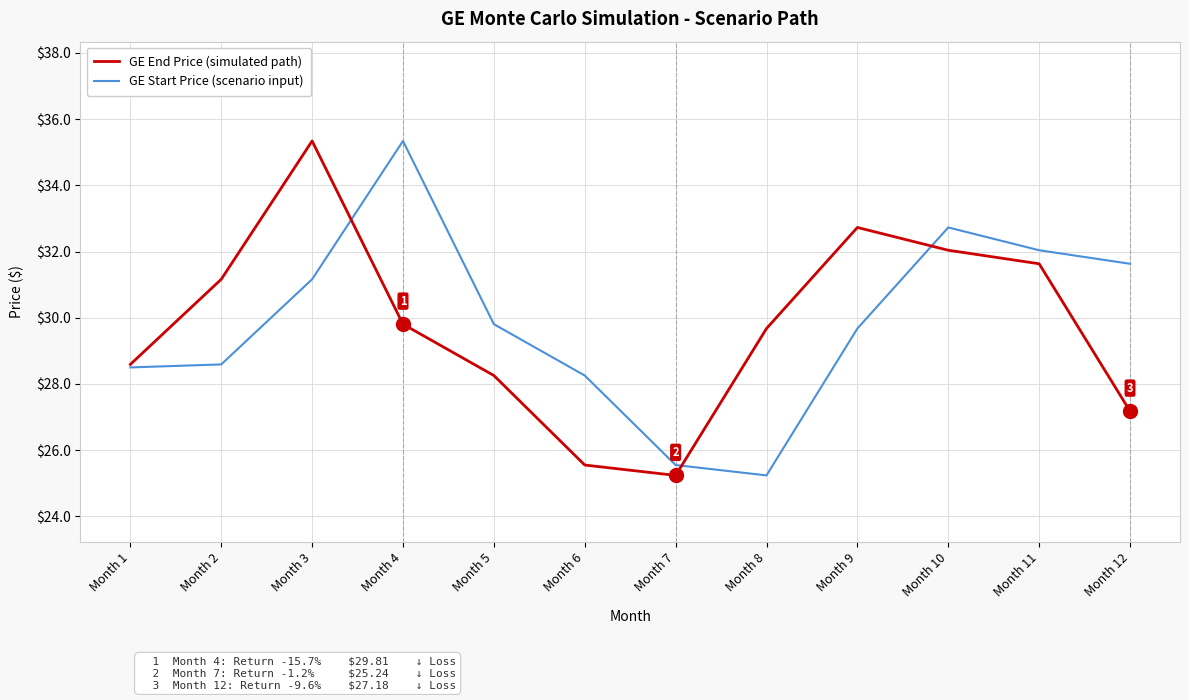

The GE Start Price (scenario input) series shows 28.5 at Month 1. True or false?

True